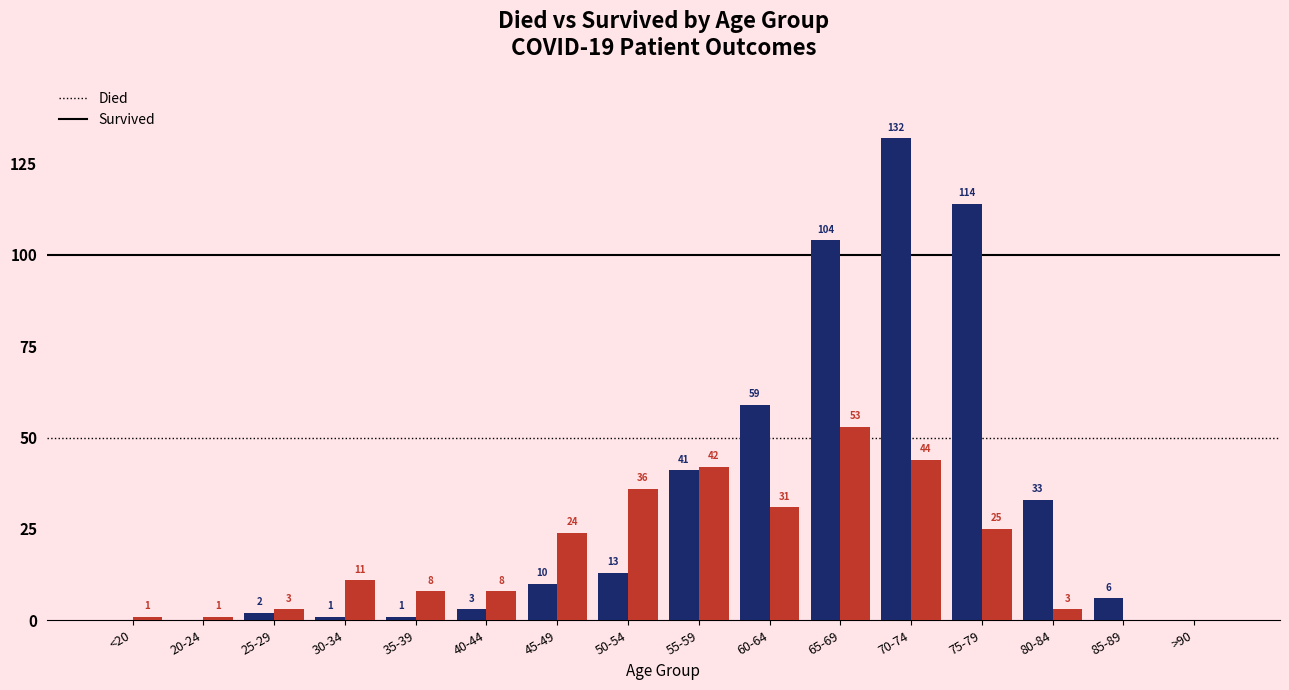

Which category has the highest value across all series?

70-74